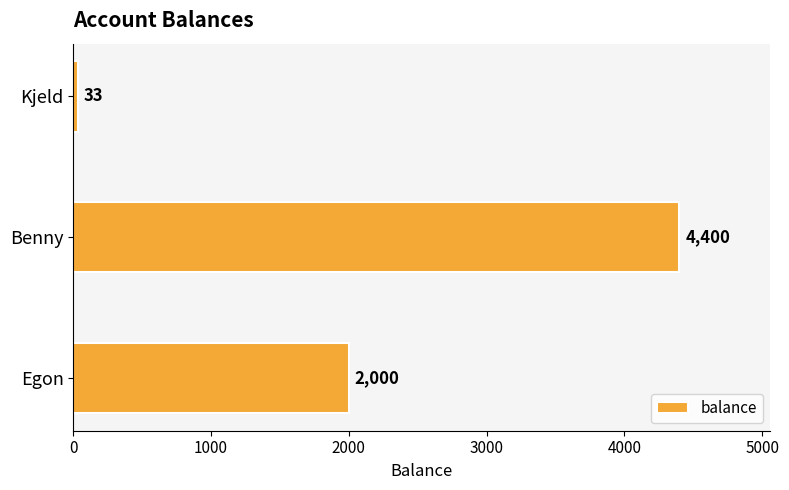

What is the difference between the maximum and minimum values?

4367